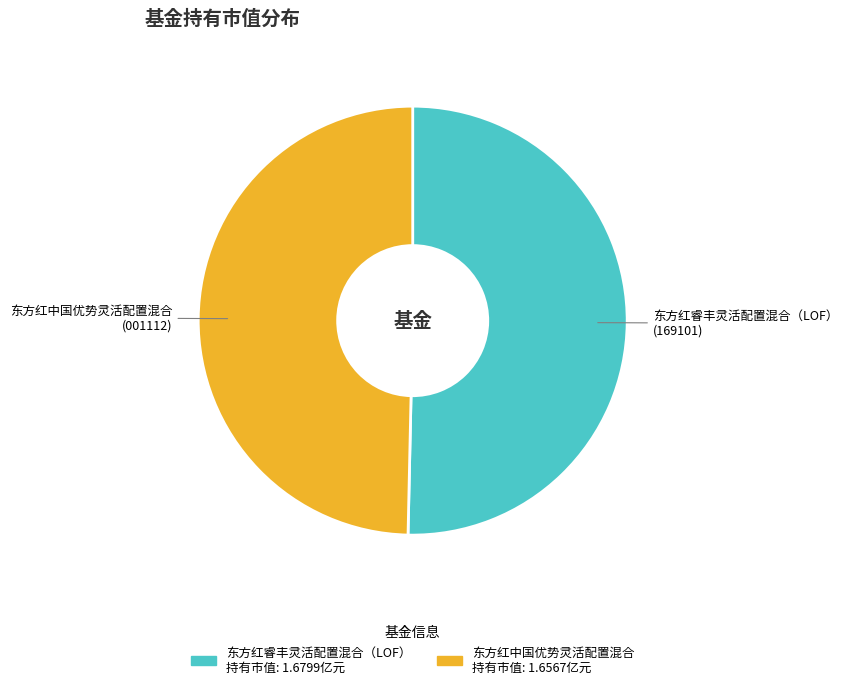

Does 东方红中国优势灵活配置混合 account for over 50% of the chart?

No